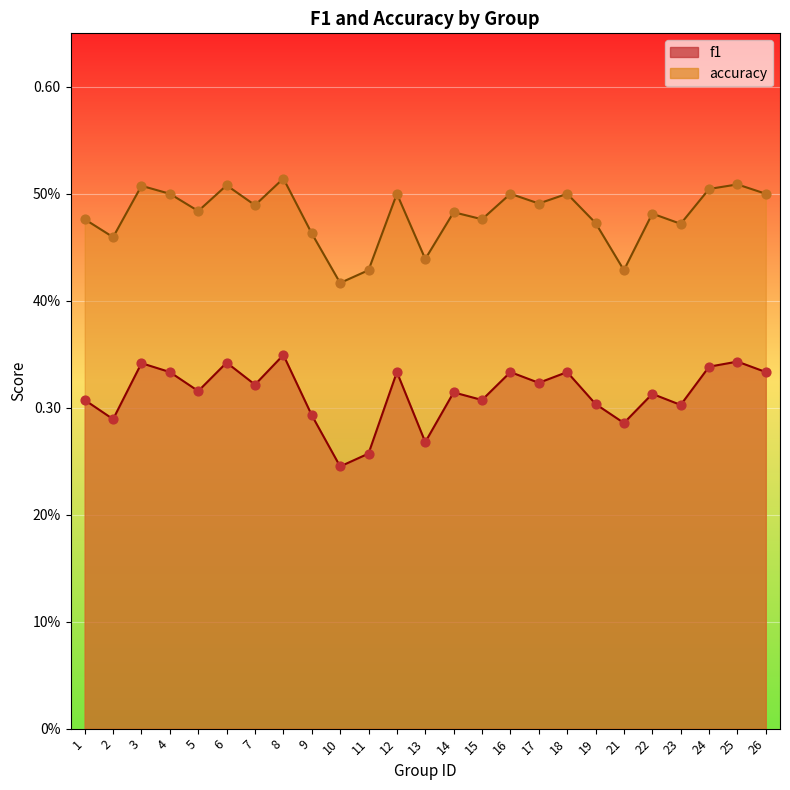

At which category is the sum across all series the highest?

8